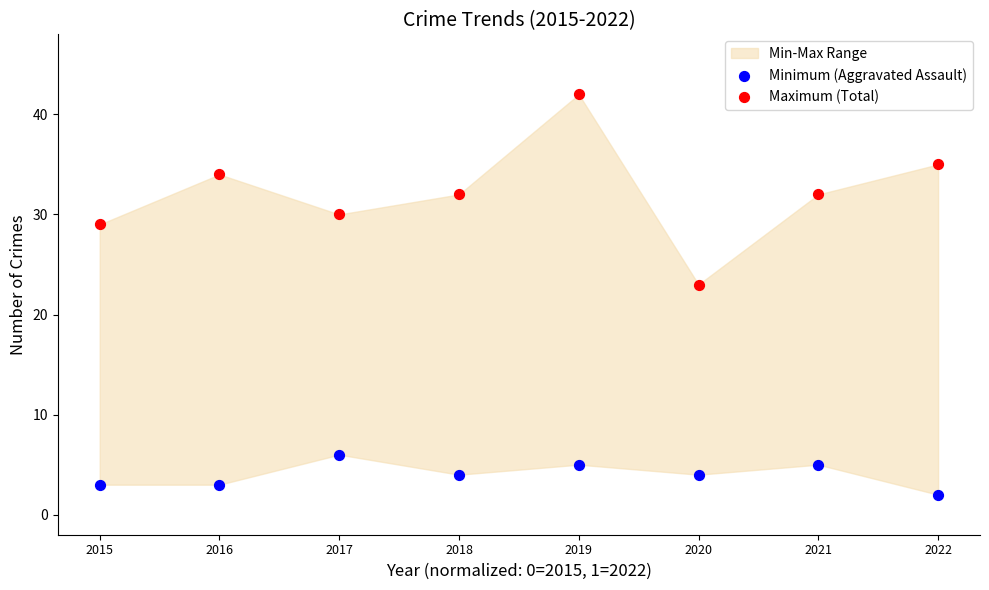

Across all series, what Y value is closest to 22?

23